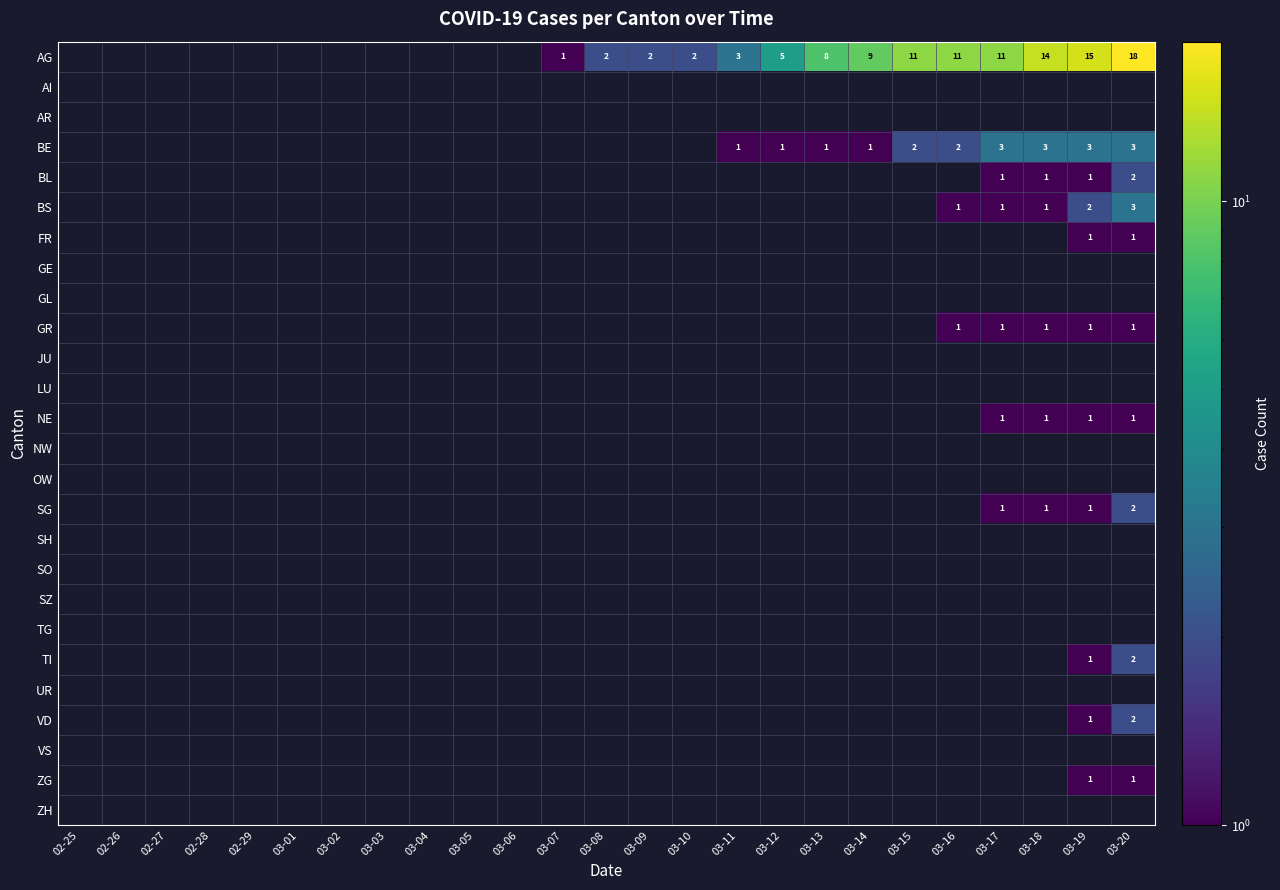

The value of AG at 03-07 is 0. True or false?

False